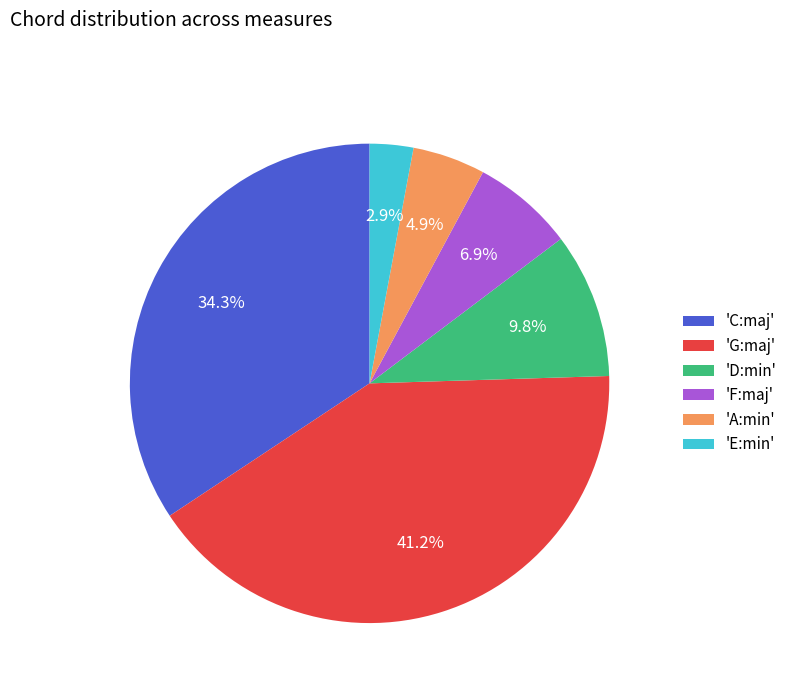

What is the total percentage of 'E:min' and 'D:min'?

12.7%